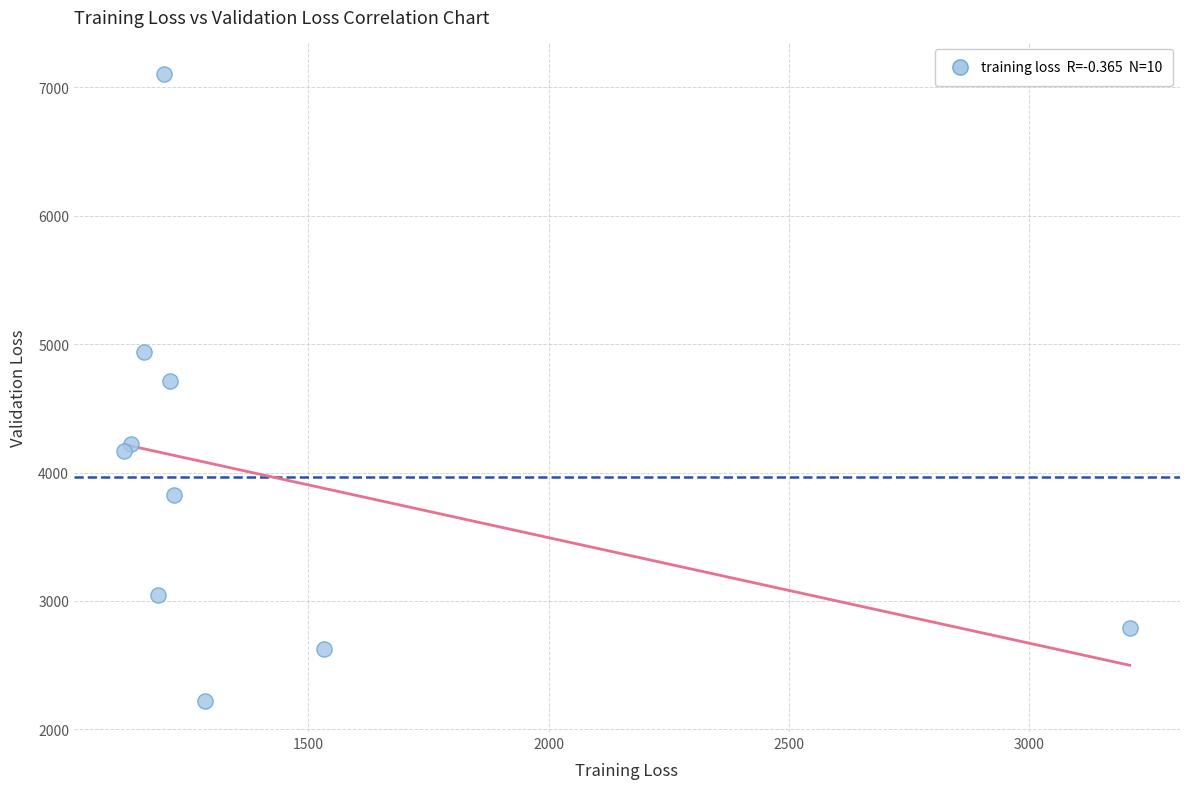

What is the range of X values (max minus min)?

2091.4